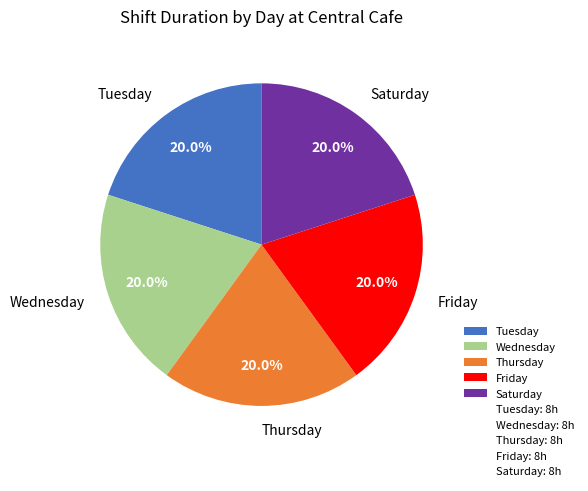

Approximately how many times larger is the value at Thursday compared to Tuesday?

1.0